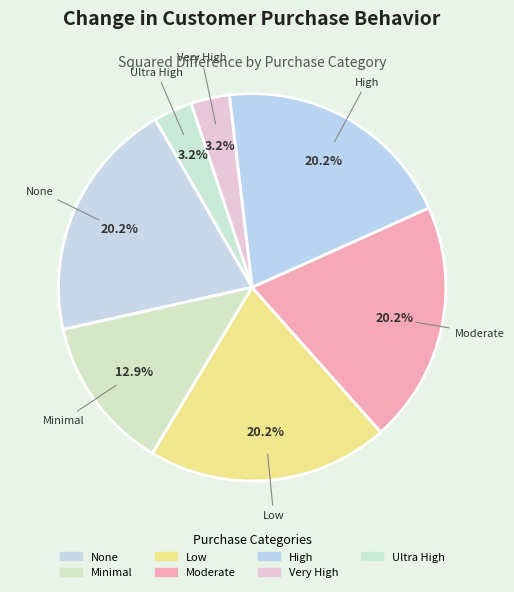

Is the sum of None and Low greater than half?

No